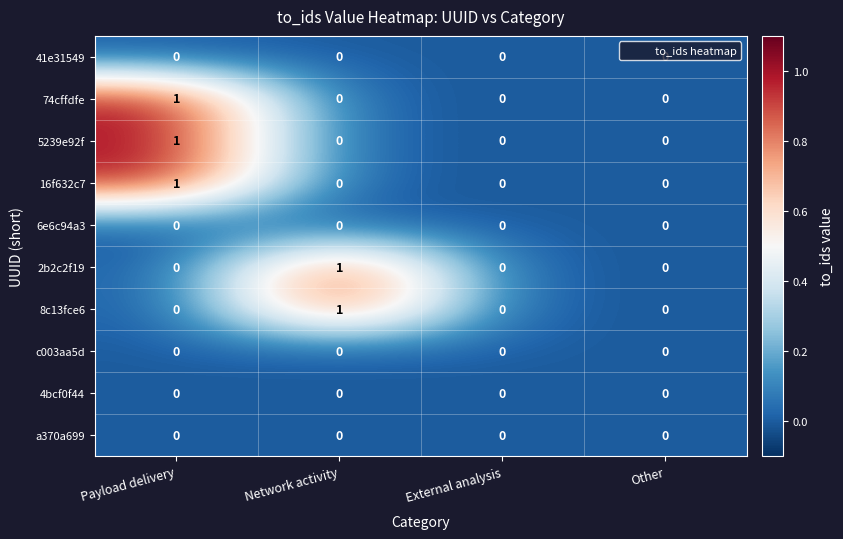

What is the maximum value shown in the chart?

1